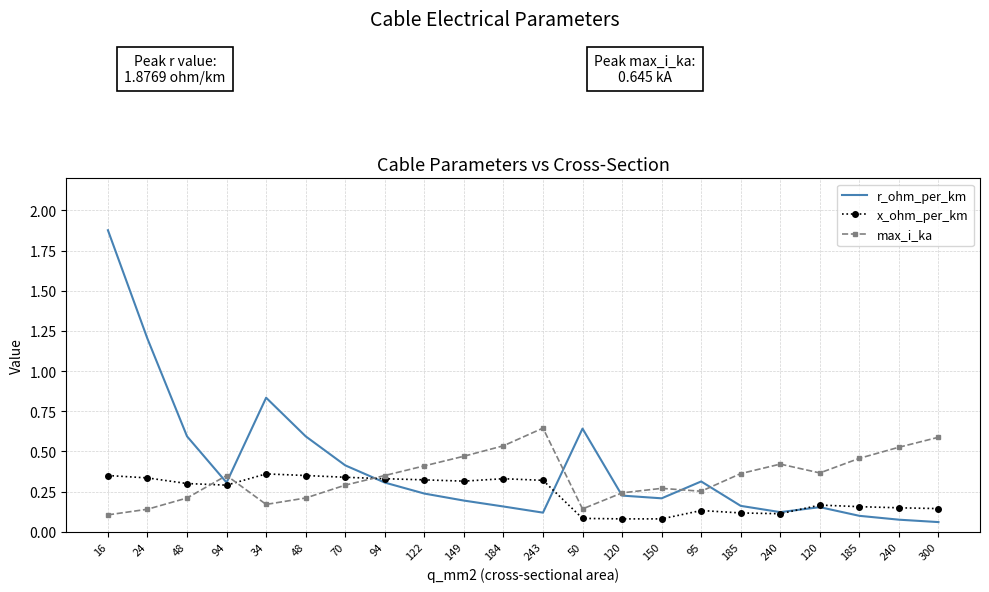

What are all the series names shown in the legend?

r_ohm_per_km, x_ohm_per_km, max_i_ka